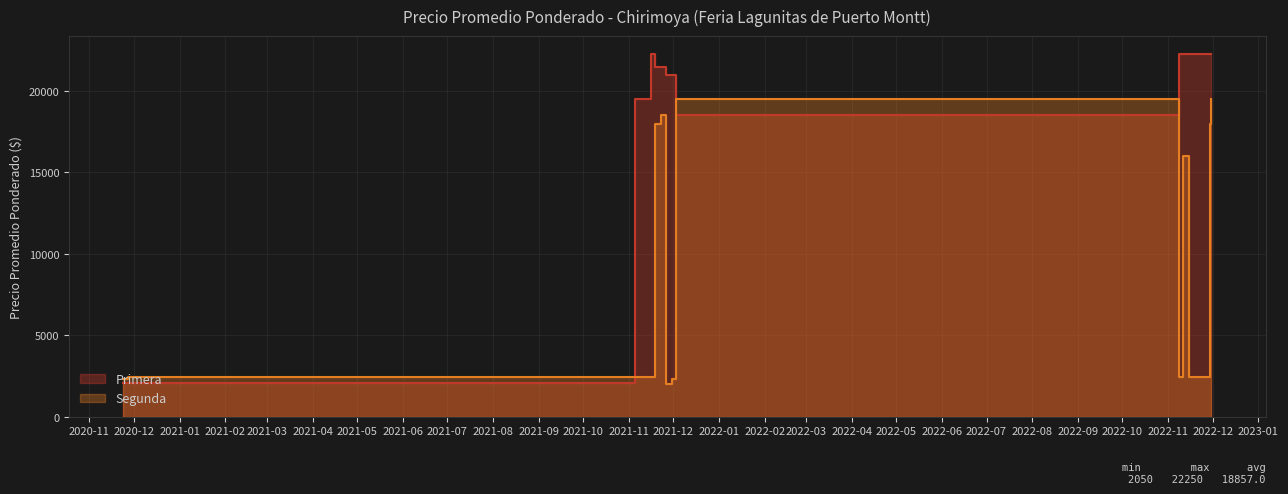

What is the label of the 13th point from the right?

2022-11-11